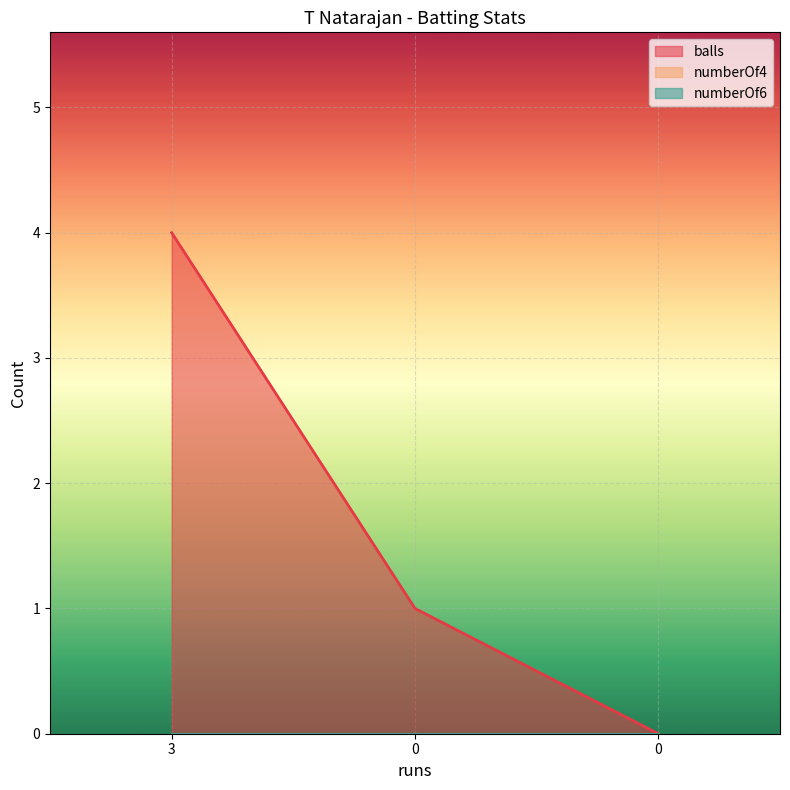

Between 3 and 0, which is larger?

3